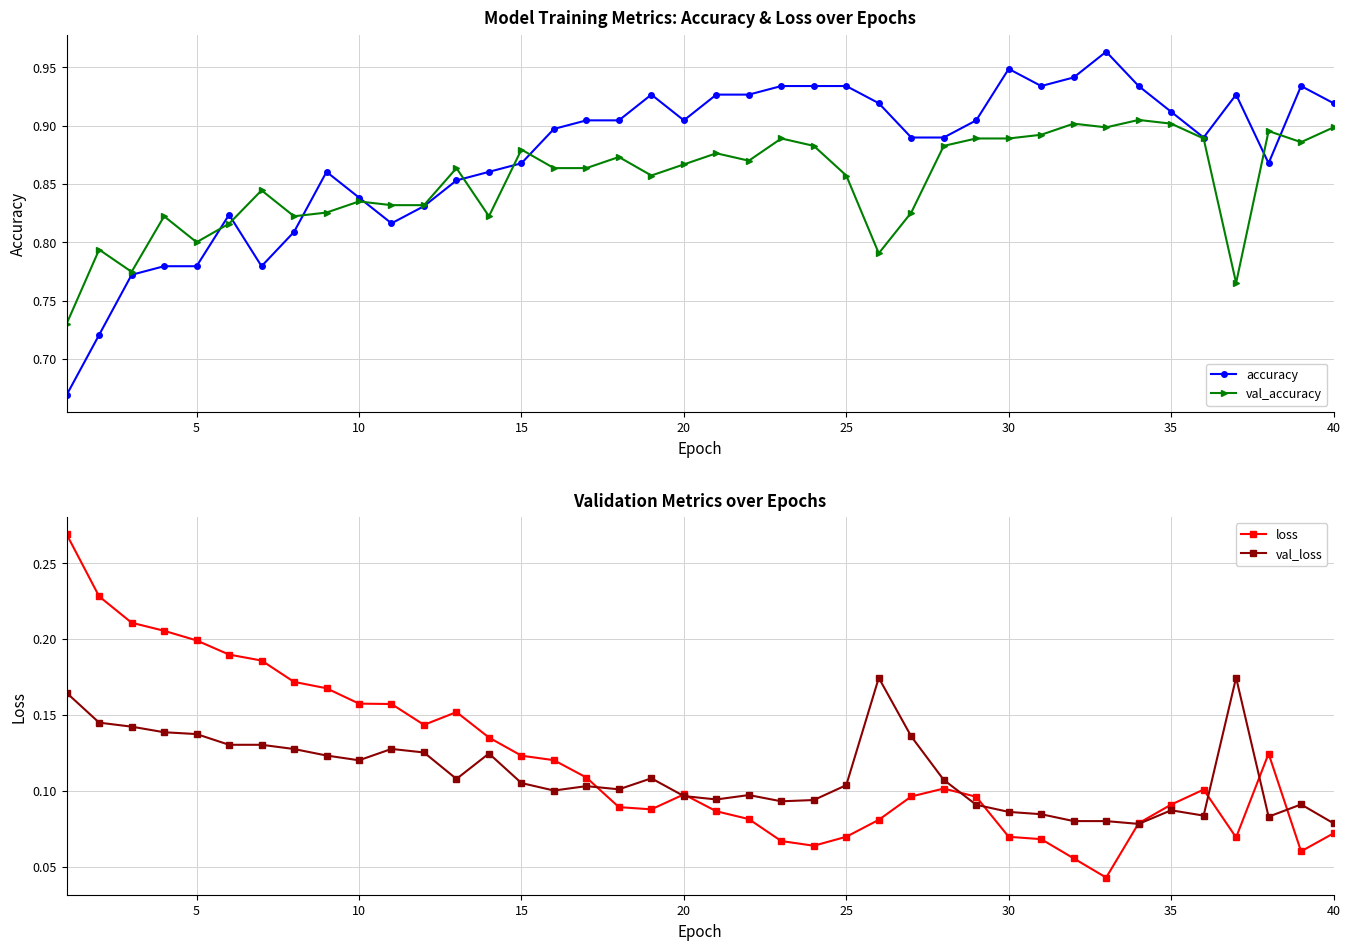

True or false: accuracy has more than 1 points higher than both neighbors.

True